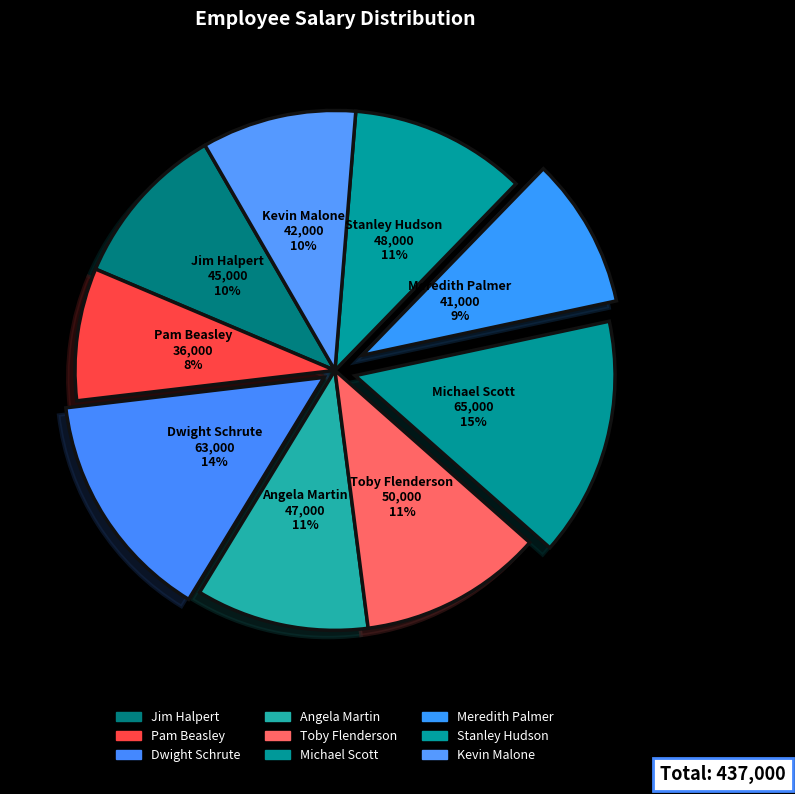

To the nearest percent, what percentage of the pie is Michael Scott?

15%